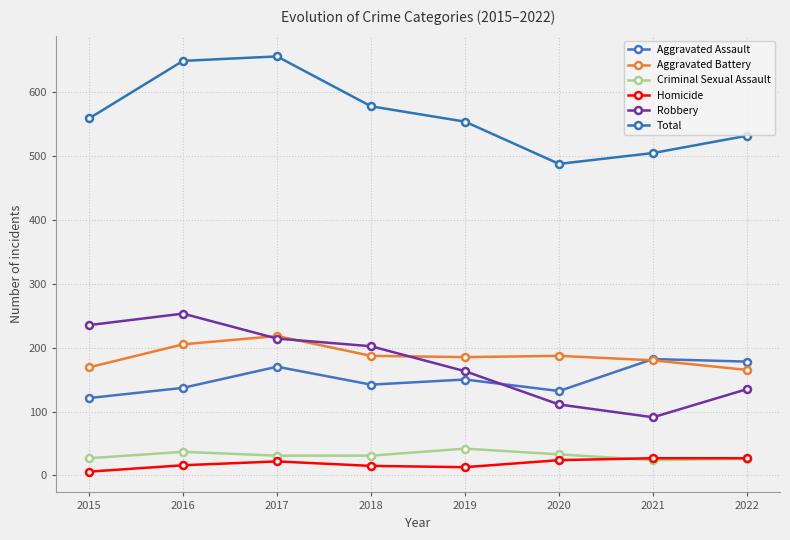

Reading left to right, extract all data points from this chart.

Aggravated Assault: 121	137	170	142	150	132	182	178
Aggravated Battery: 169	205	218	187	185	187	180	165
Criminal Sexual Assault: 27	37	31	31	42	33	24	26
Homicide: 6	16	22	15	13	24	27	27
Robbery: 235	253	214	202	163	111	91	135
Total: 558	648	655	577	553	487	504	531